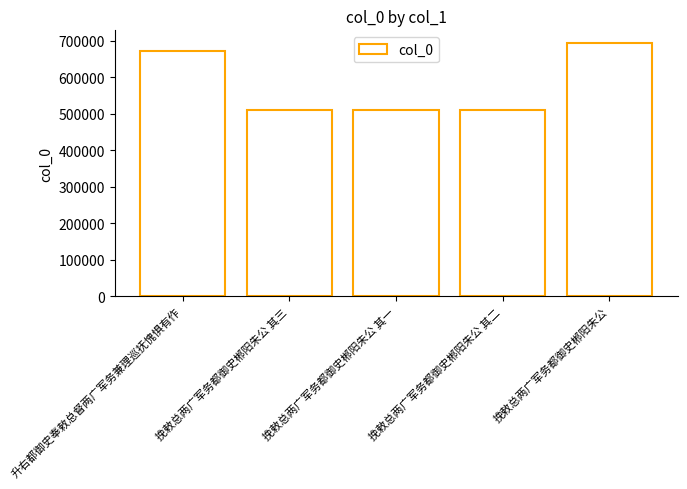

How many categories are shown in the chart?

5